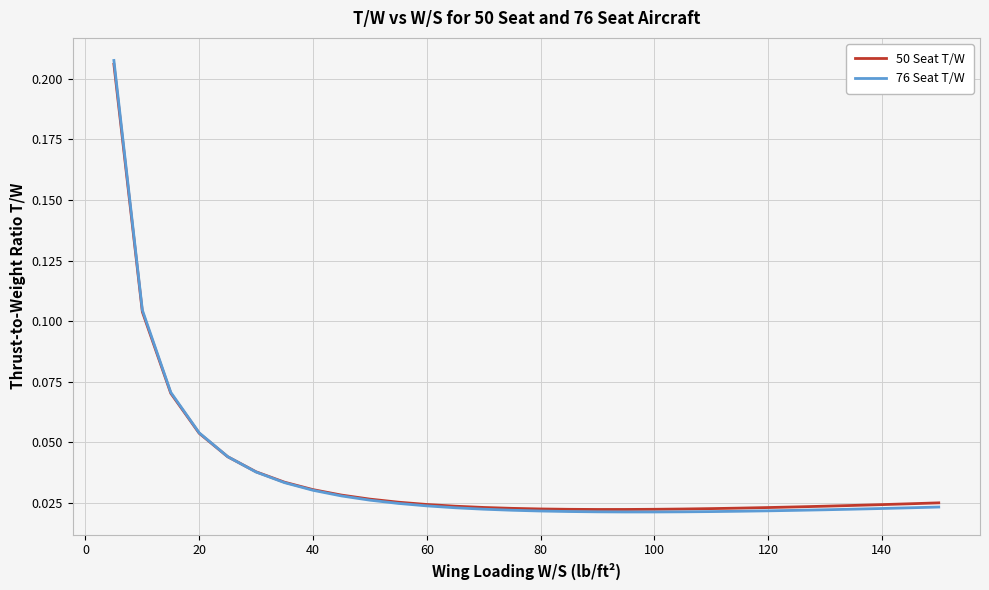

Which series has the widest spread of values?

76 Seat T/W